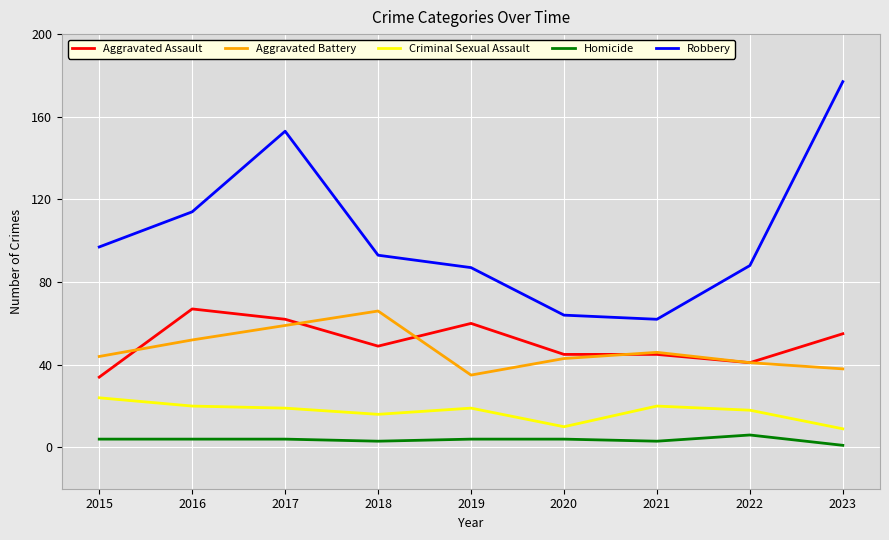

Is the value of Criminal Sexual Assault at 2016 greater than the value of Aggravated Assault at 2016?

No